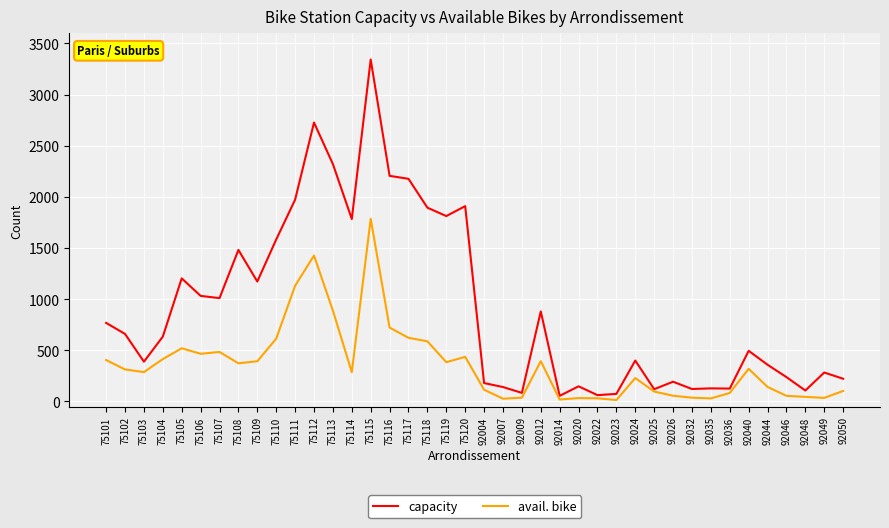

What is the greatest value displayed?

3342